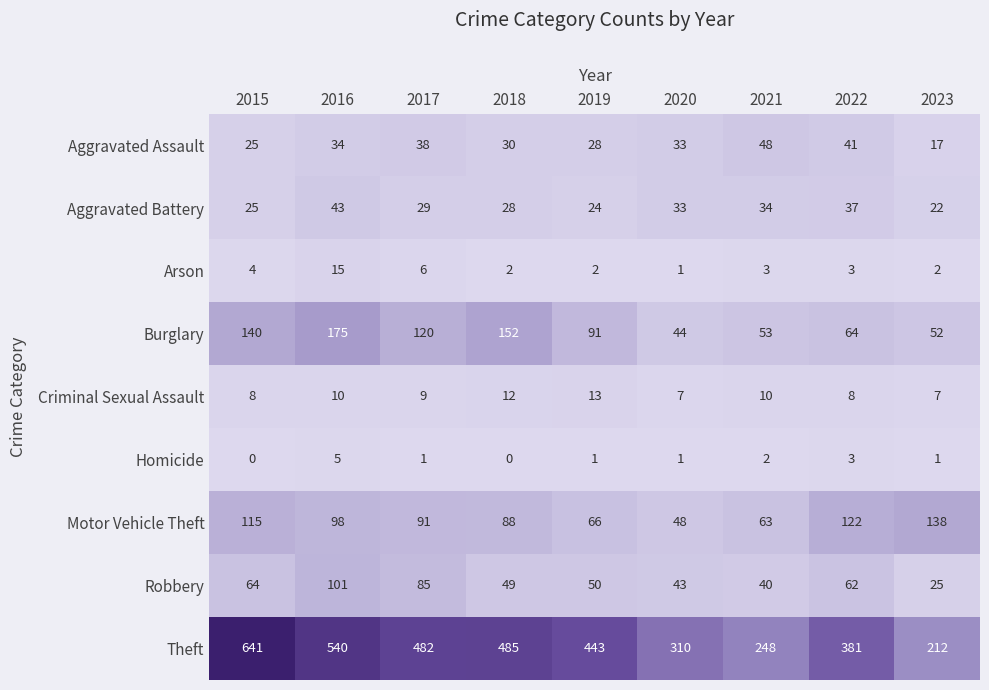

What is the total value across all series at 2022?

721